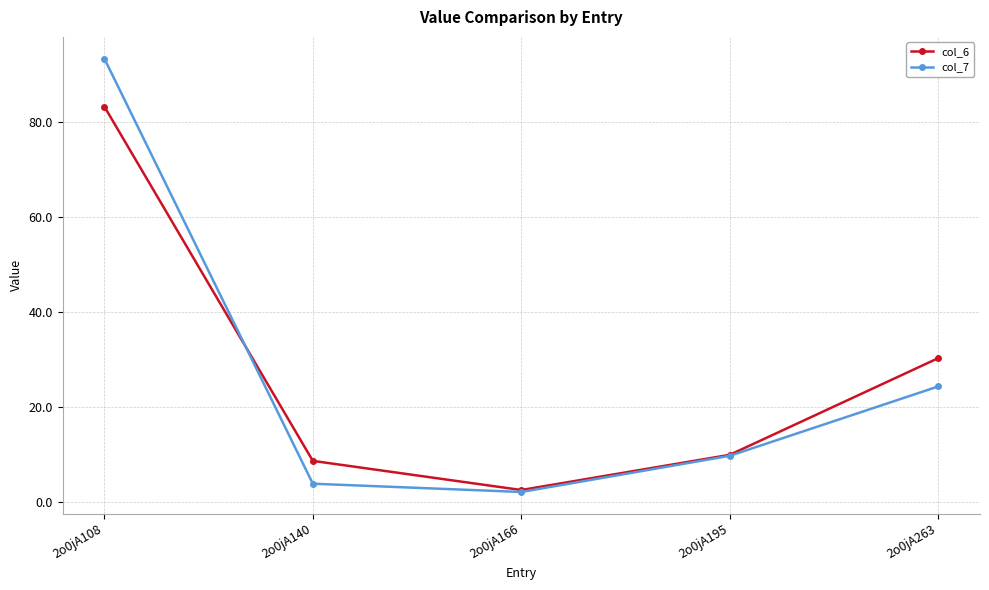

Reading left to right, extract all data points from this chart.

col_6: 83.2	8.6	2.5	9.9	30.3
col_7: 93.3	3.8	2.1	9.7	24.3